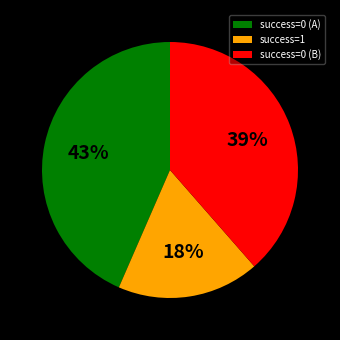

How many slices are in this pie chart?

3